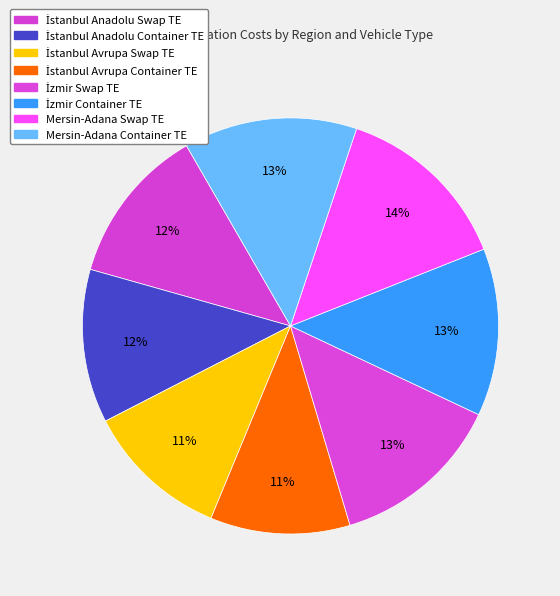

Count the number of slices in the pie.

8